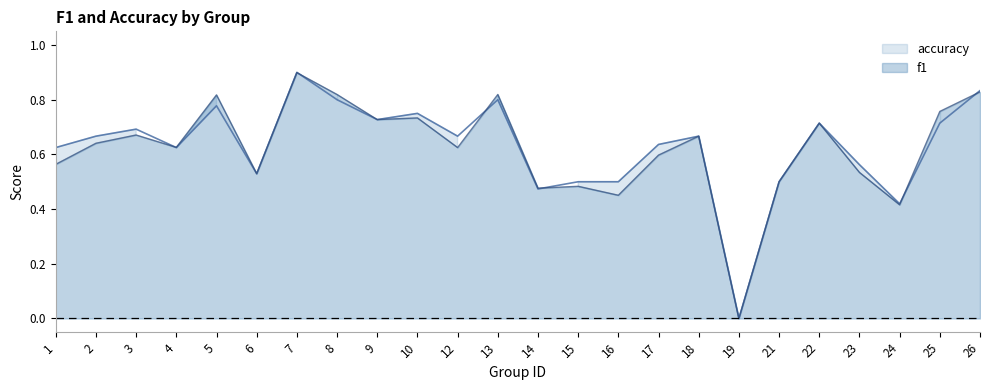

How many series are shown in this chart?

2